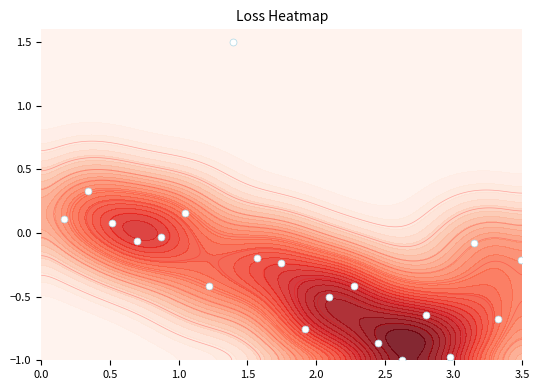

What is the maximum value shown in the chart?

1.5